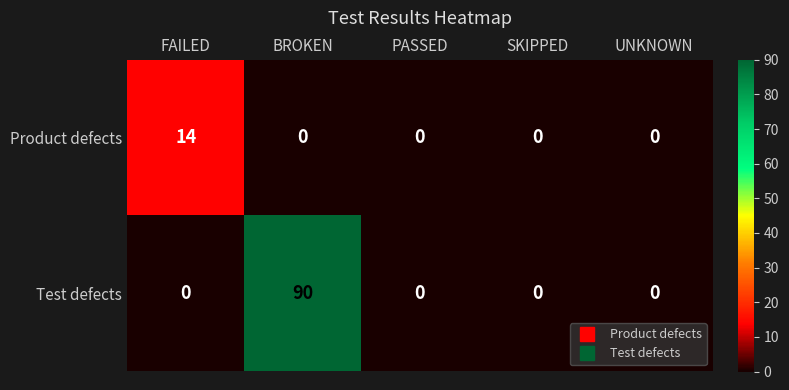

Rank the series by their maximum value, from lowest to highest.

Product defects, Test defects